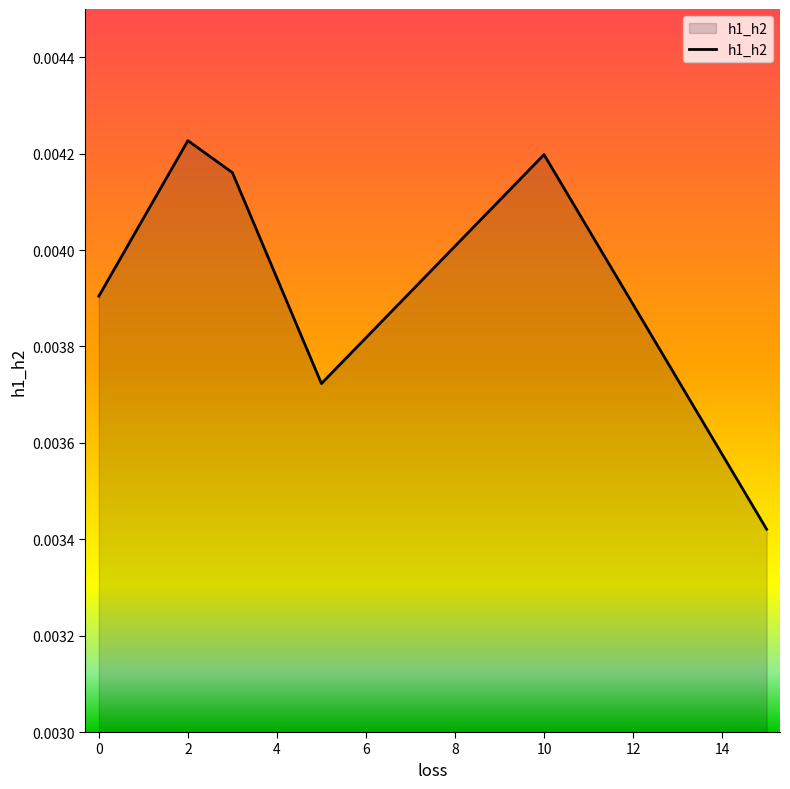

How many values are between 0 and 1?

6